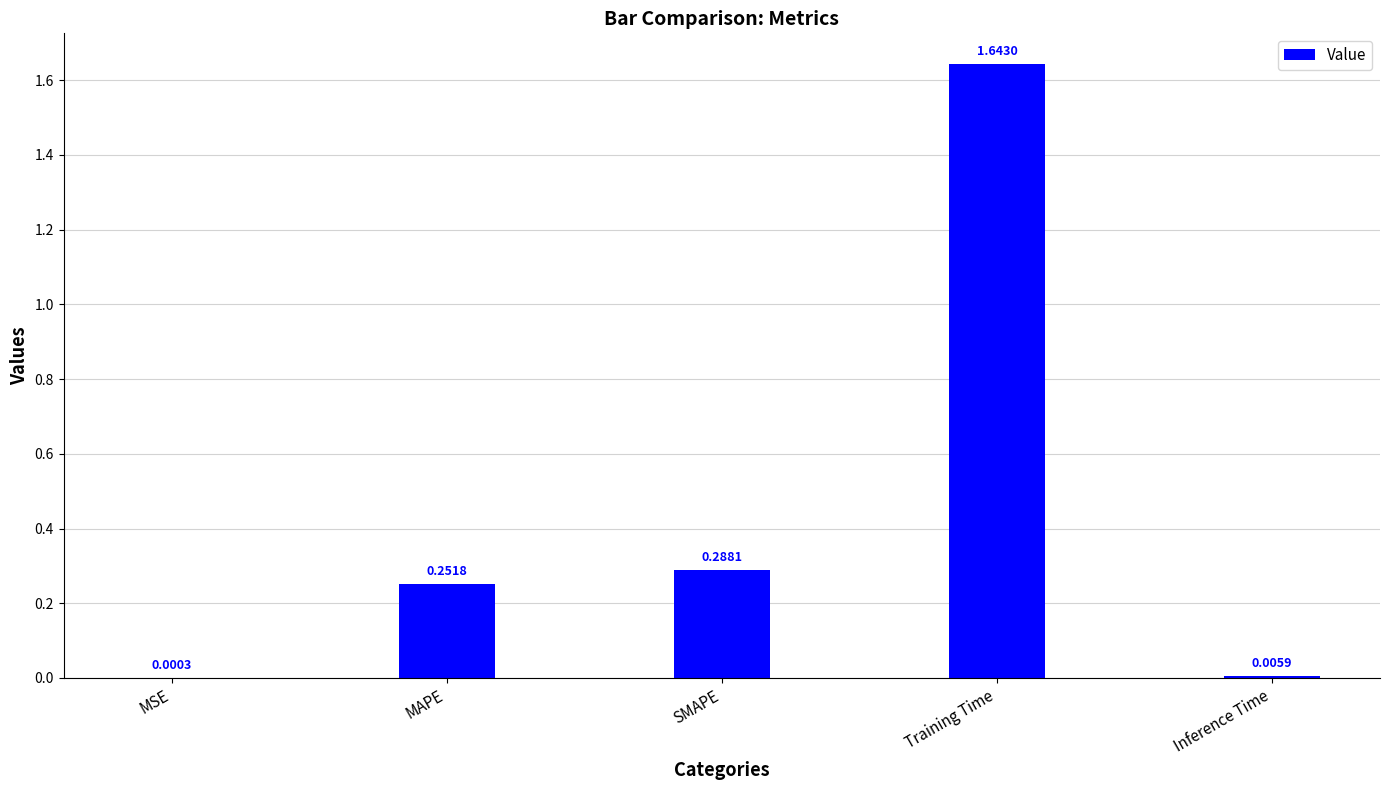

What is the change in value from MAPE to Training Time?

+1.4